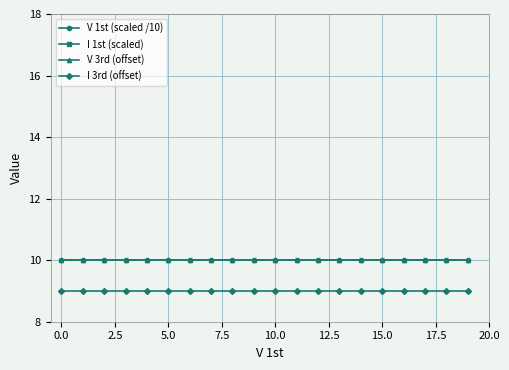

The value of I 3rd (offset) at 12 is 5. True or false?

False